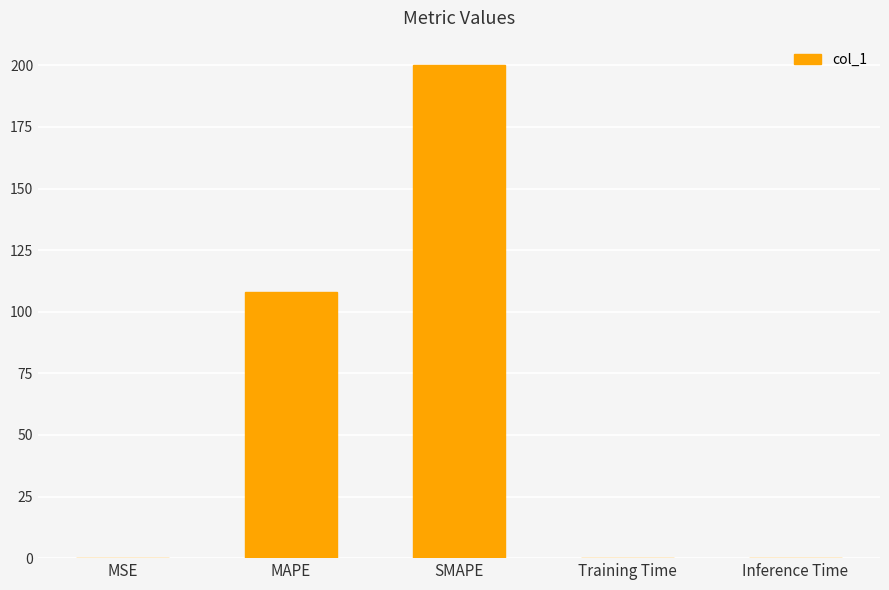

Which category has the highest value across all series?

SMAPE